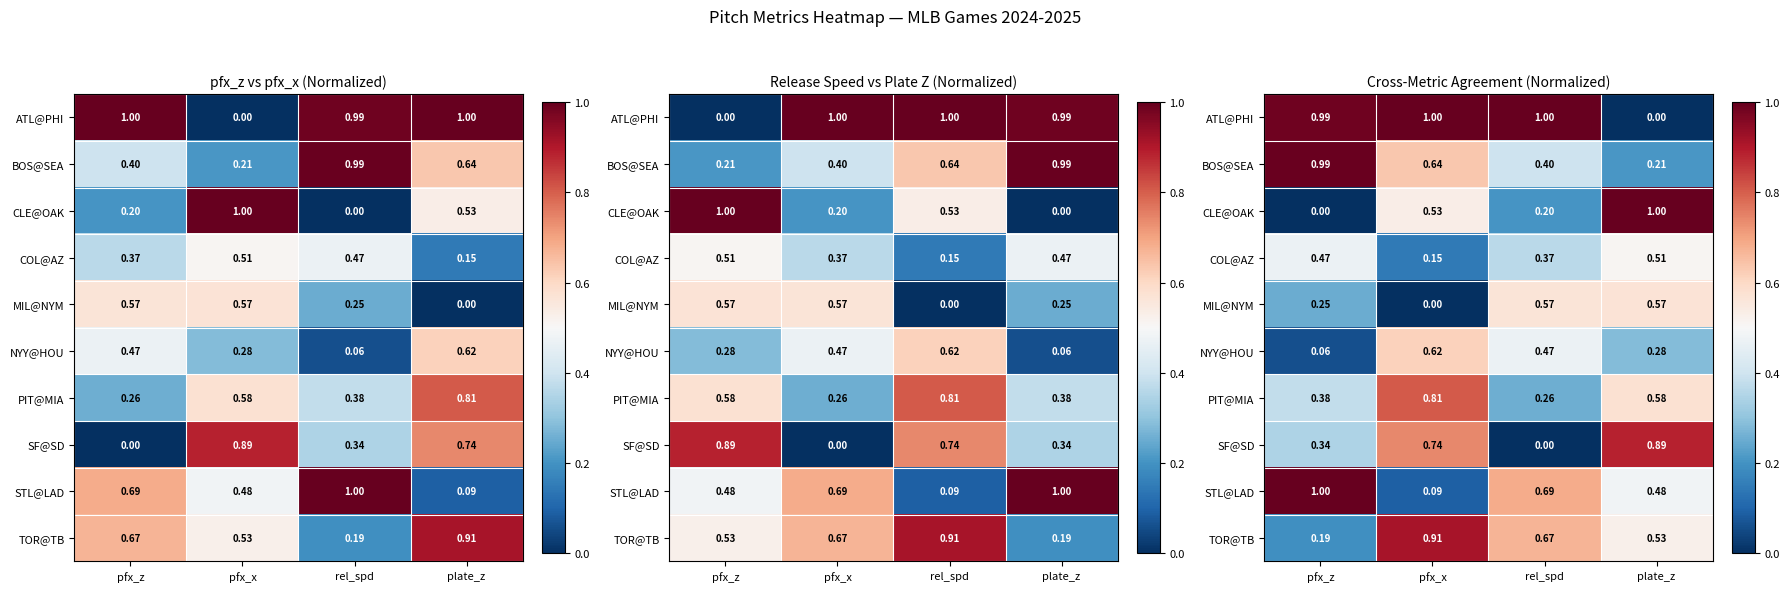

How many distinct data groups are displayed?

10